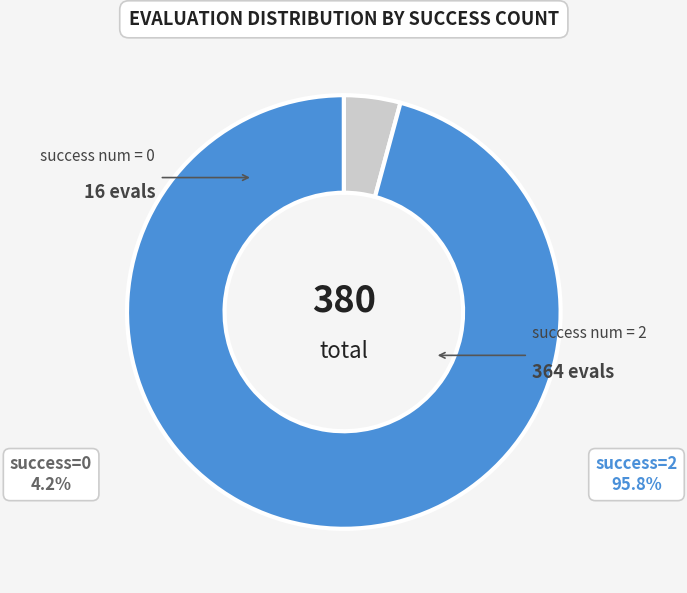

Which slice is the smallest?

success num=0 (evals 2-16)